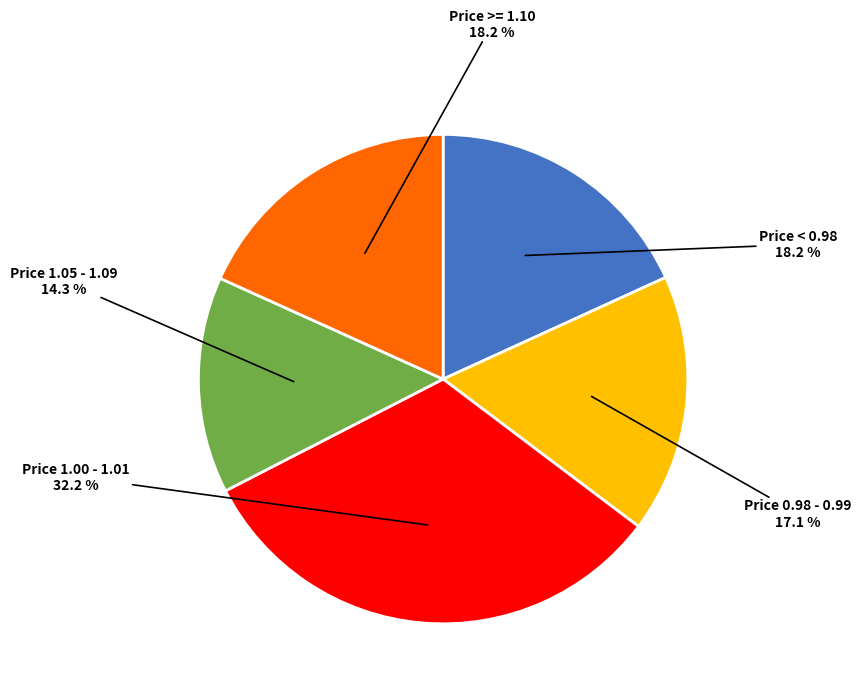

Does Price 1.00 - 1.01 account for over 50% of the chart?

No